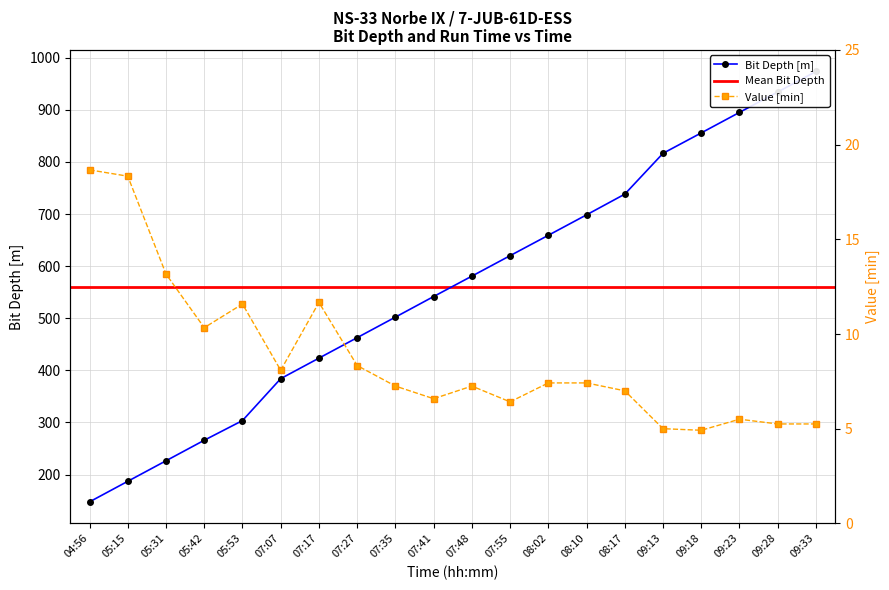

Reading left to right, list all the values displayed in this chart.

Bit Depth [m]: 147.7	187.1	226.5	265.9	303.6	384.1	423.4	462.7	502.1	541.6	580.8	620.0	659.2	698.4	738.1	816.5	855.6	895.0	934.2	973.5
Value [min]: 18.7	18.3	13.2	10.3	11.6	8.1	11.7	8.3	7.2	6.6	7.2	6.4	7.4	7.4	7.0	5.0	4.9	5.5	5.2	5.2